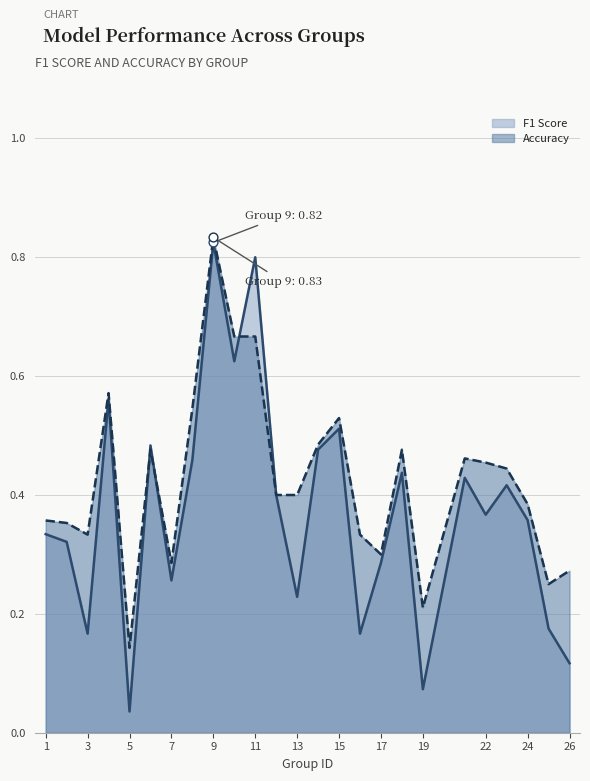

At how many categories does at least one series exceed 0?

25